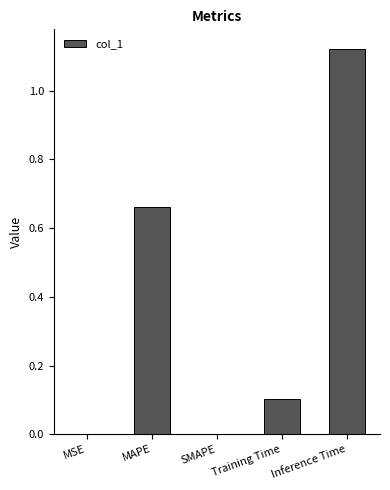

What is the sum of all values?

1.9